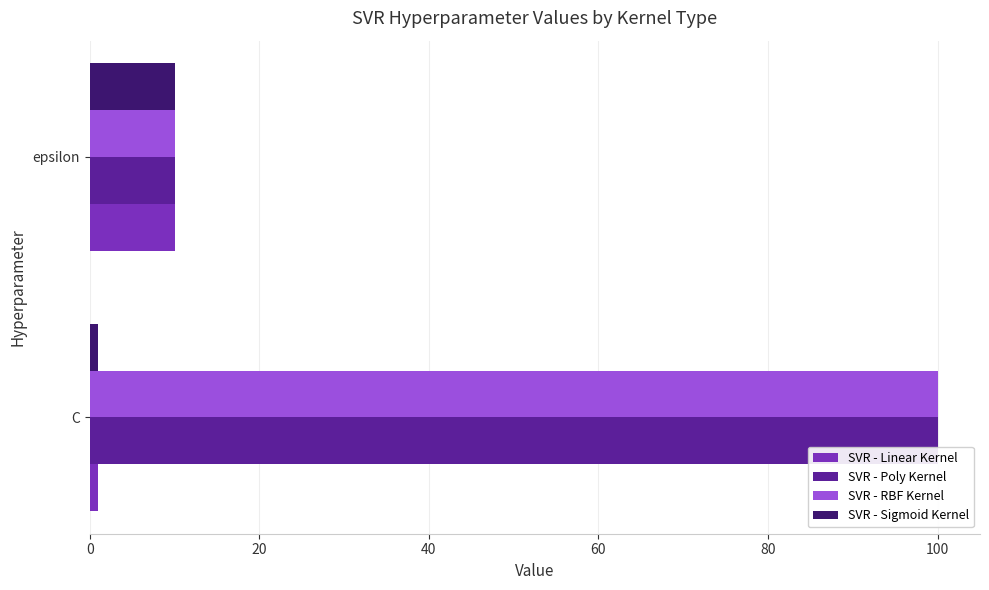

Which category has the lowest value in the SVR - RBF Kernel series?

epsilon